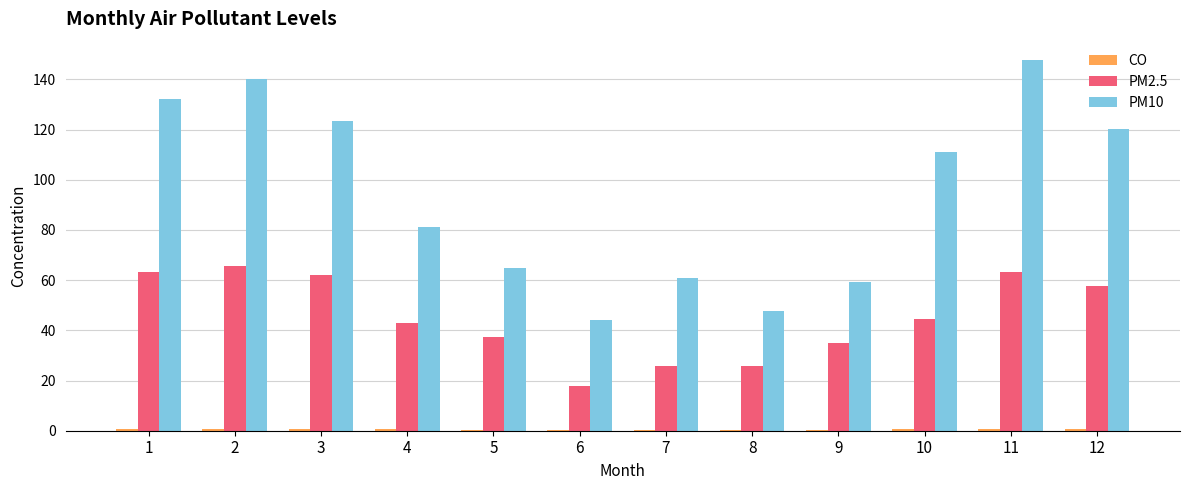

How many distinct data groups are displayed?

3